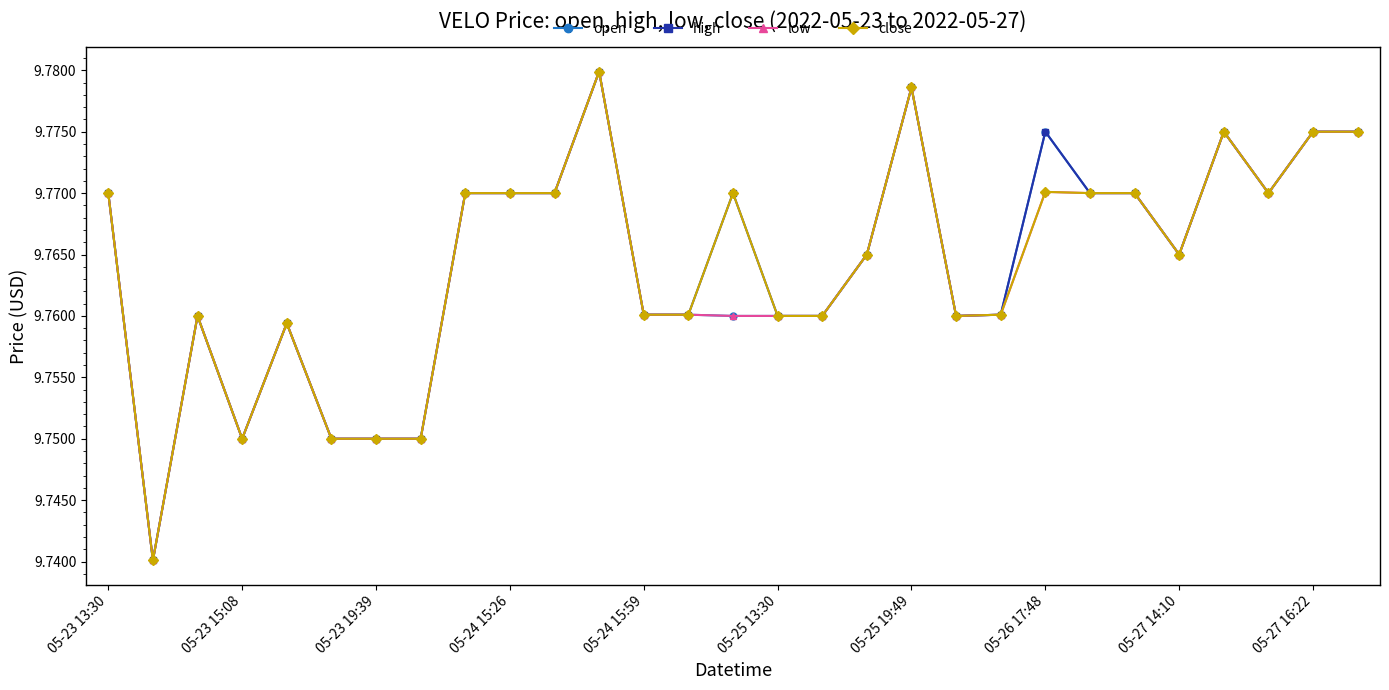

At how many categories does at least one series exceed 9?

29